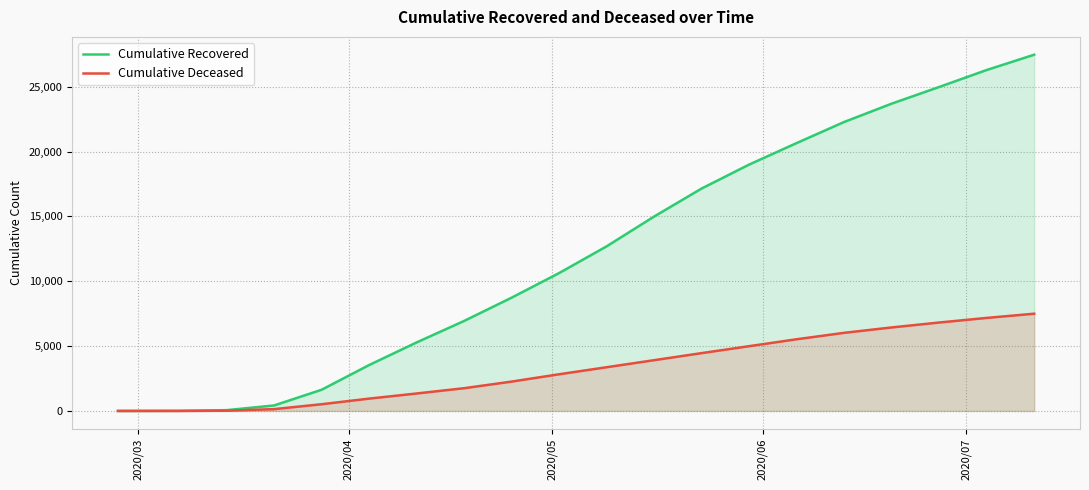

List the series in order of their peak value, lowest first.

Cumulative Deceased, Cumulative Recovered